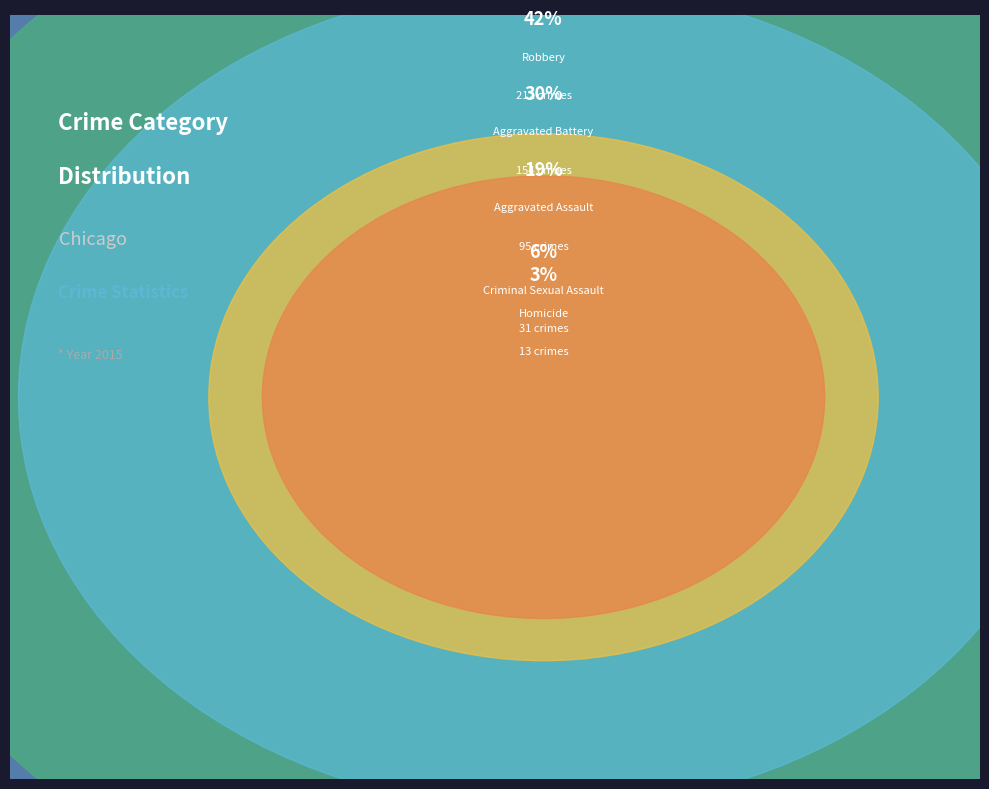

To the nearest percent, what is the combined percentage of Criminal Sexual Assault and Robbery?

48%